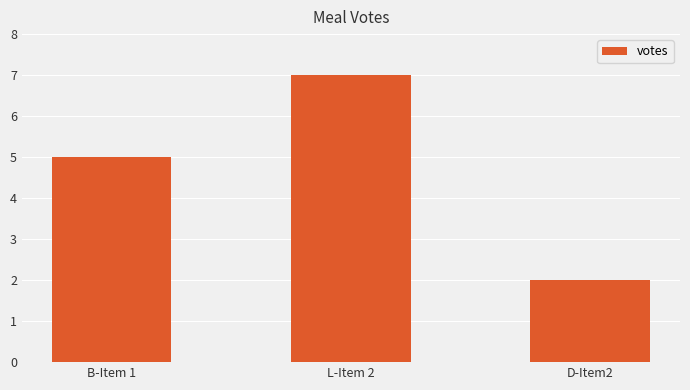

What is the change in value from L-Item 2 to D-Item2?

-5